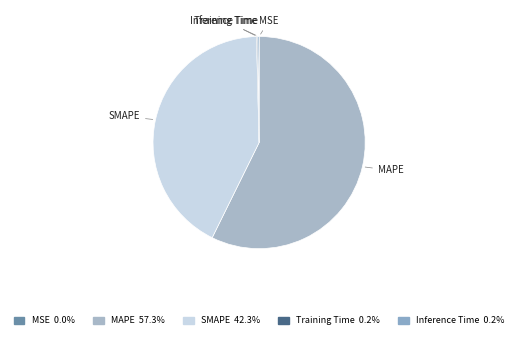

Do SMAPE and MAPE together represent more than half of the pie?

Yes